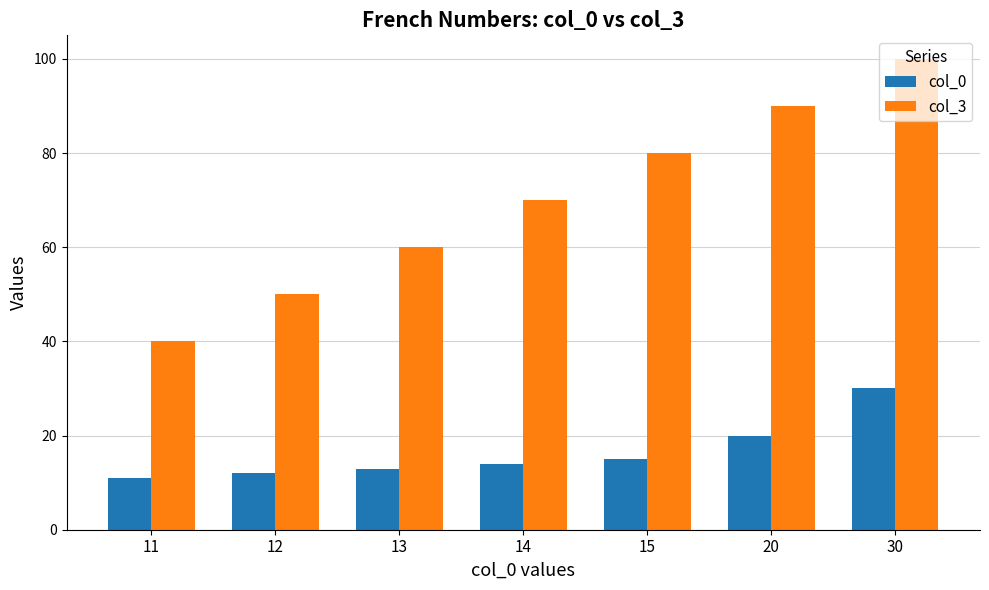

What is the value of the col_3 bar at the 6th from the left?

90